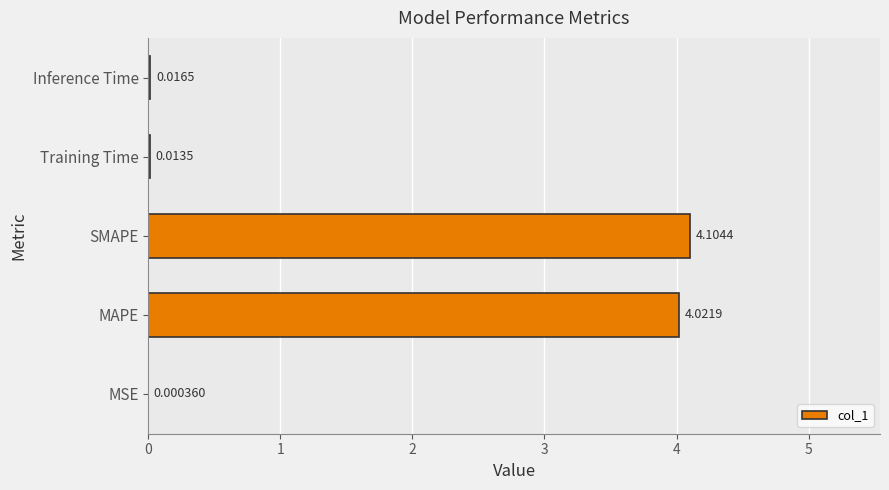

What is the sum of all values?

8.2